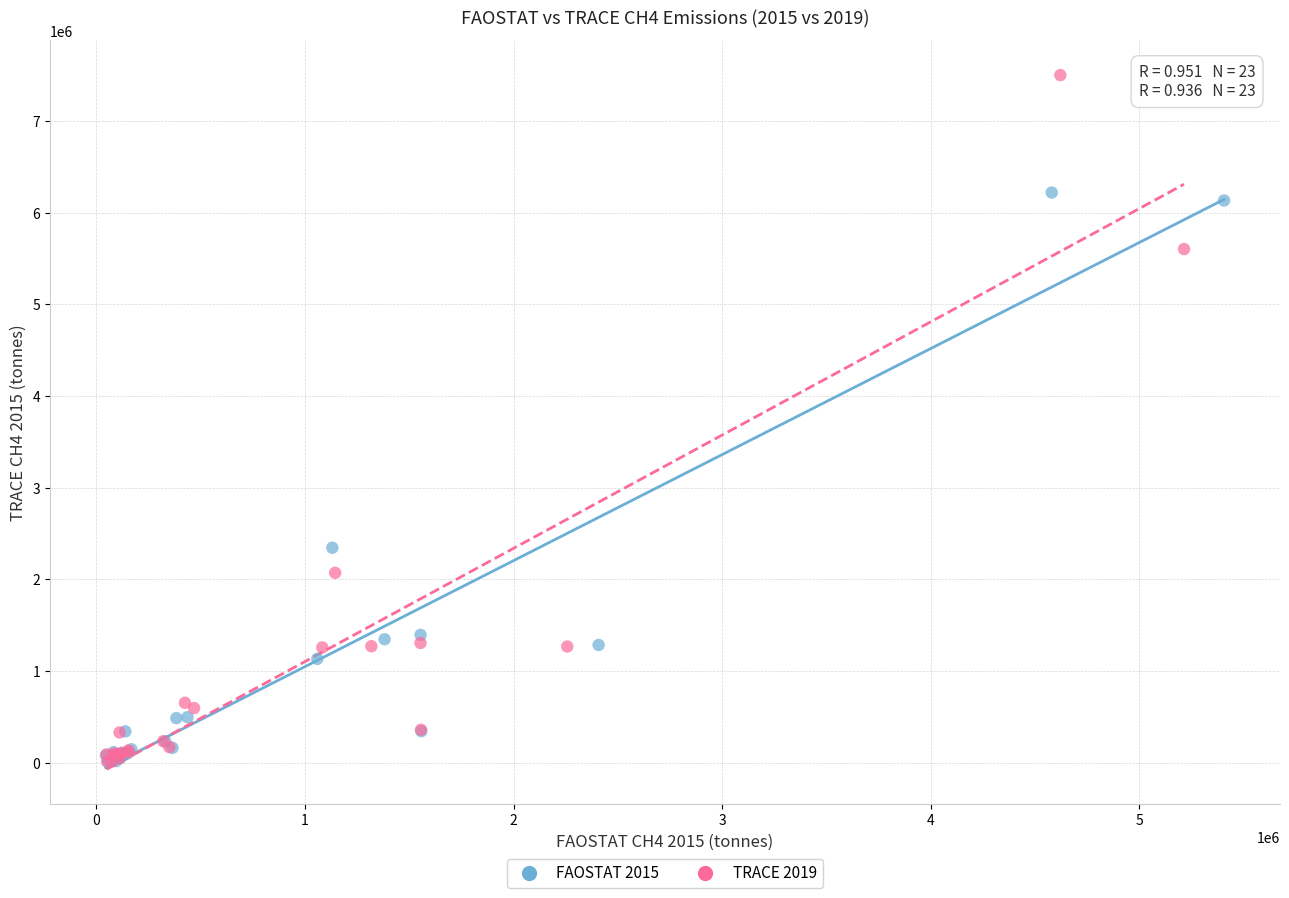

Which series reaches the maximum Y coordinate?

TRACE 2019